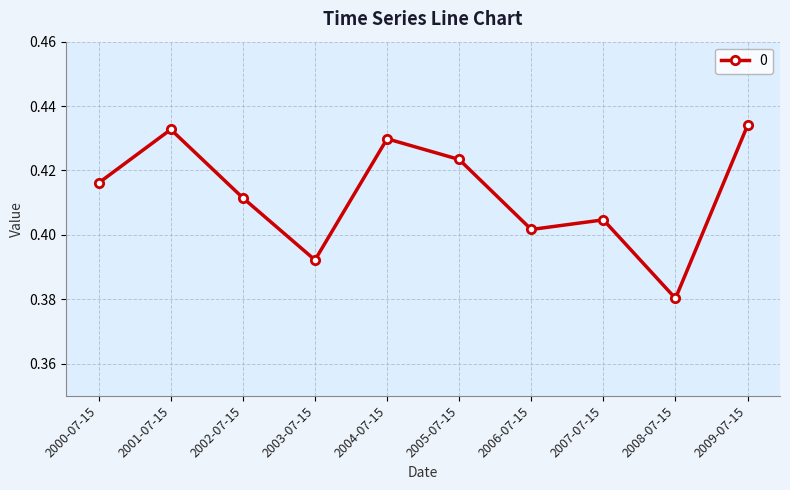

How many lines are shown in the chart?

1